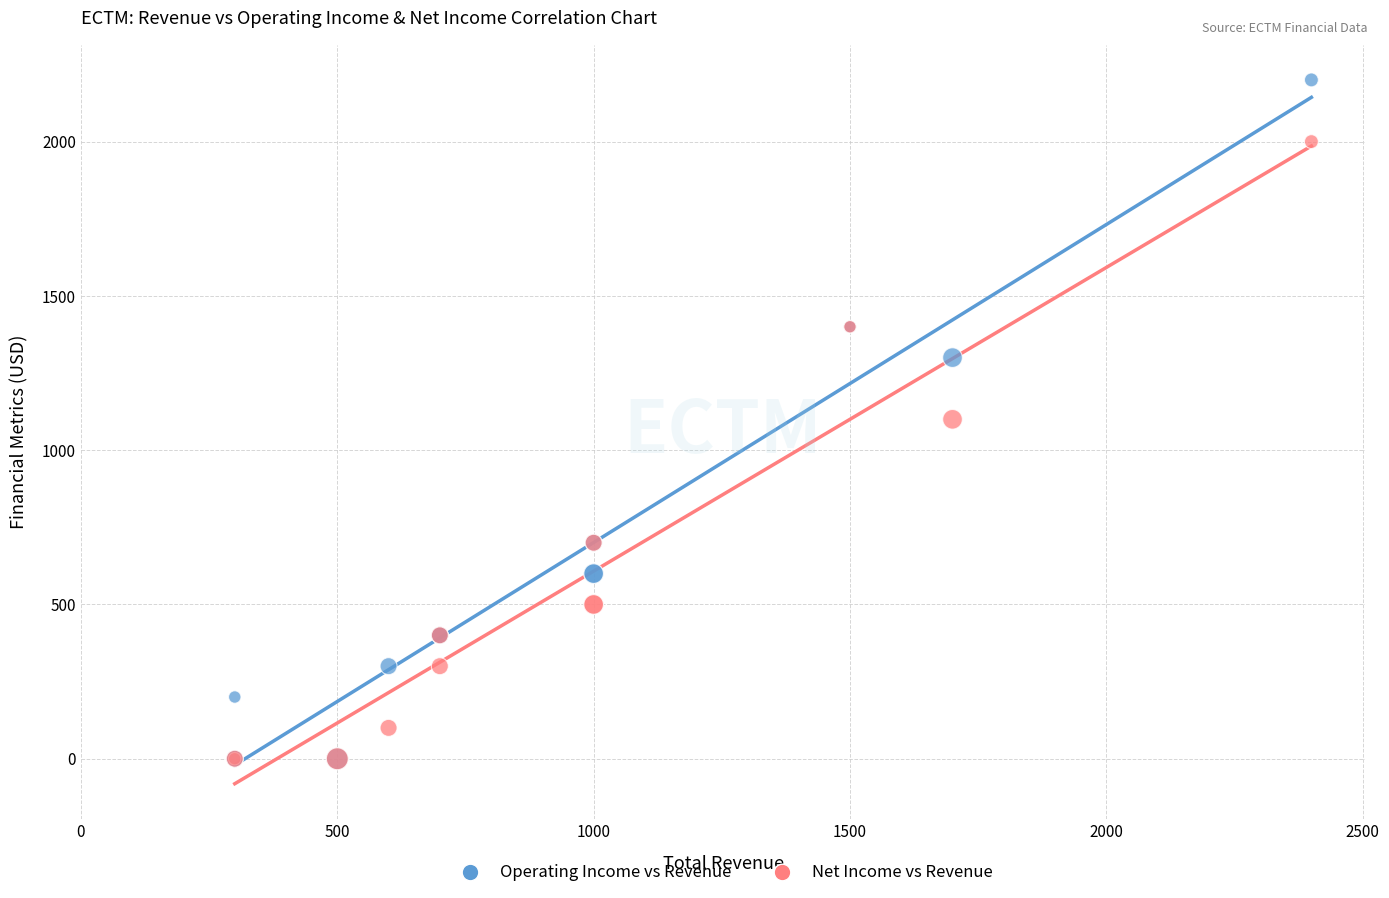

Which series has the widest spread of Y values?

Operating Income vs Revenue